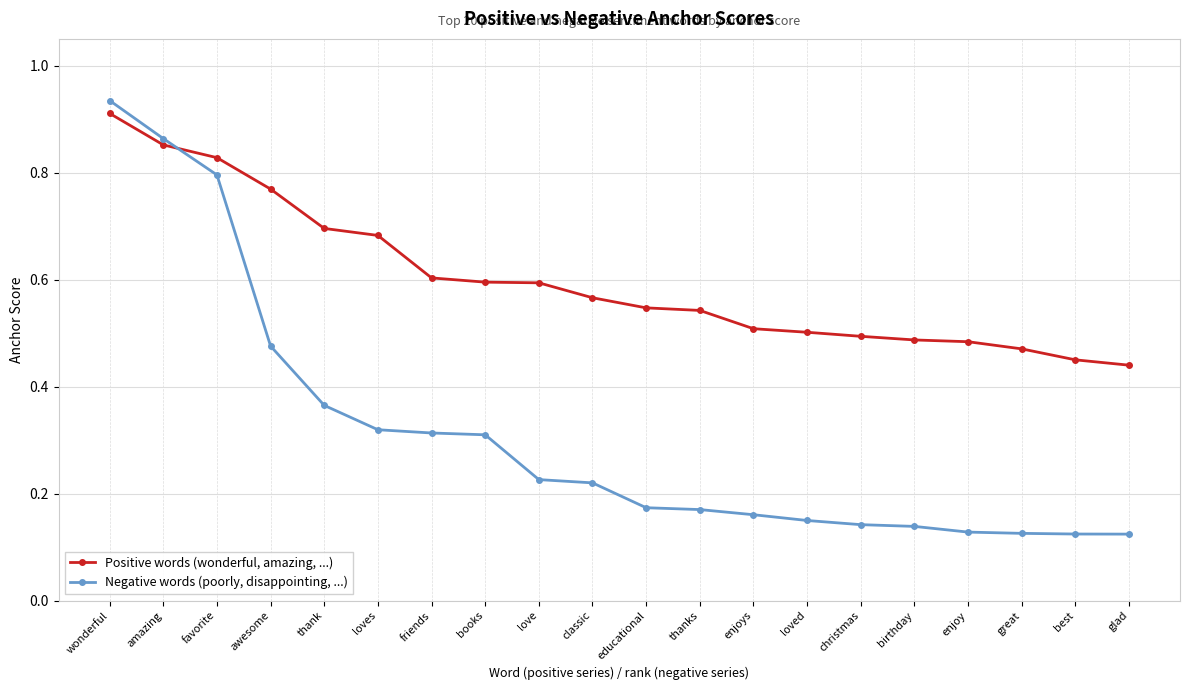

Is this an area chart (filled region under the line)?

No